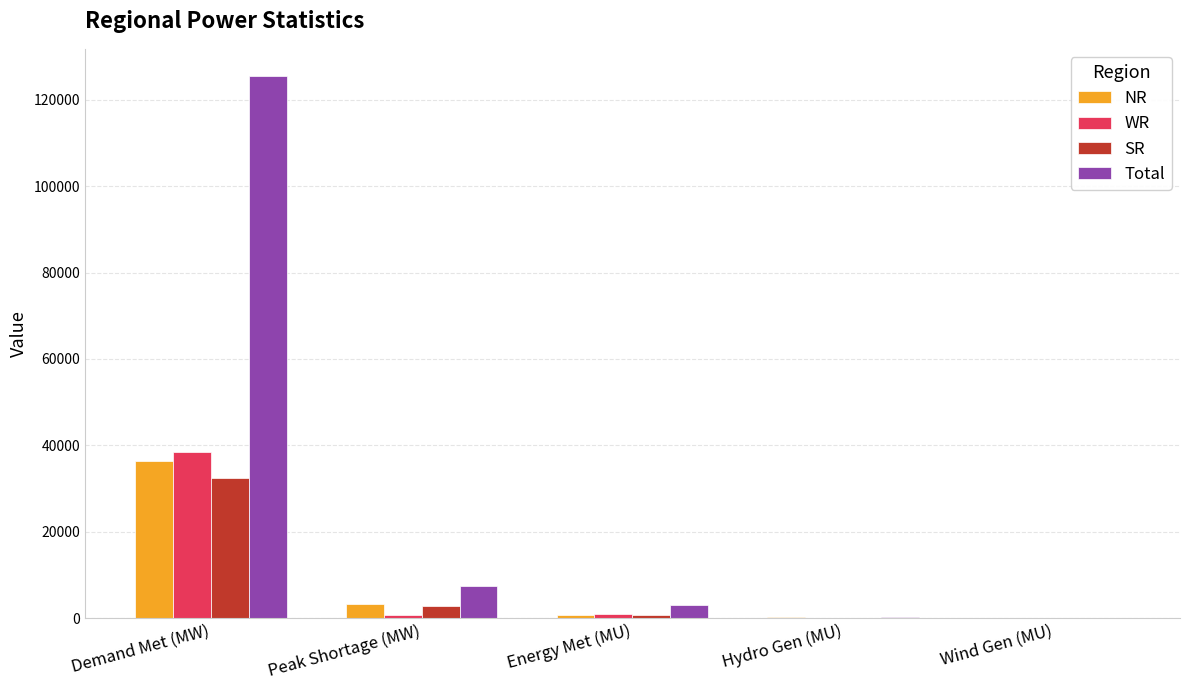

The WR series shows 51624 at Demand Met (MW). True or false?

False